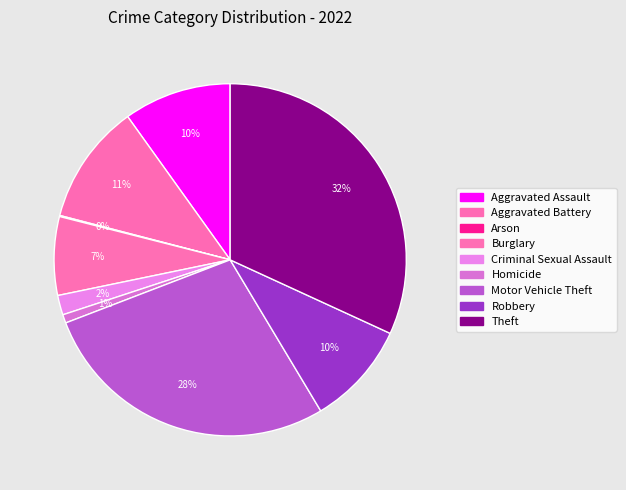

How much of the chart is everything except Homicide?

99.2%